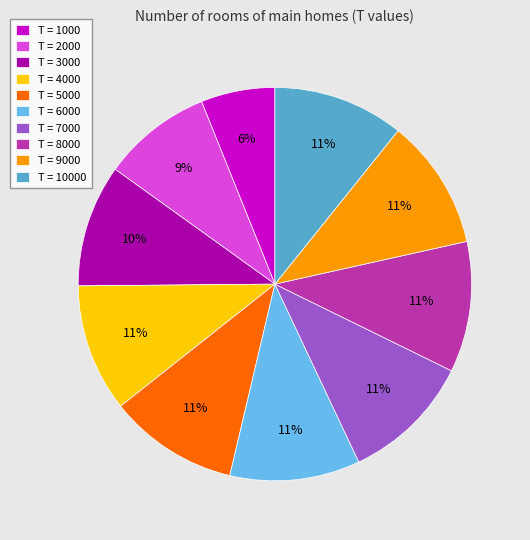

Do T = 10000 and T = 8000 together represent more than half of the pie?

No